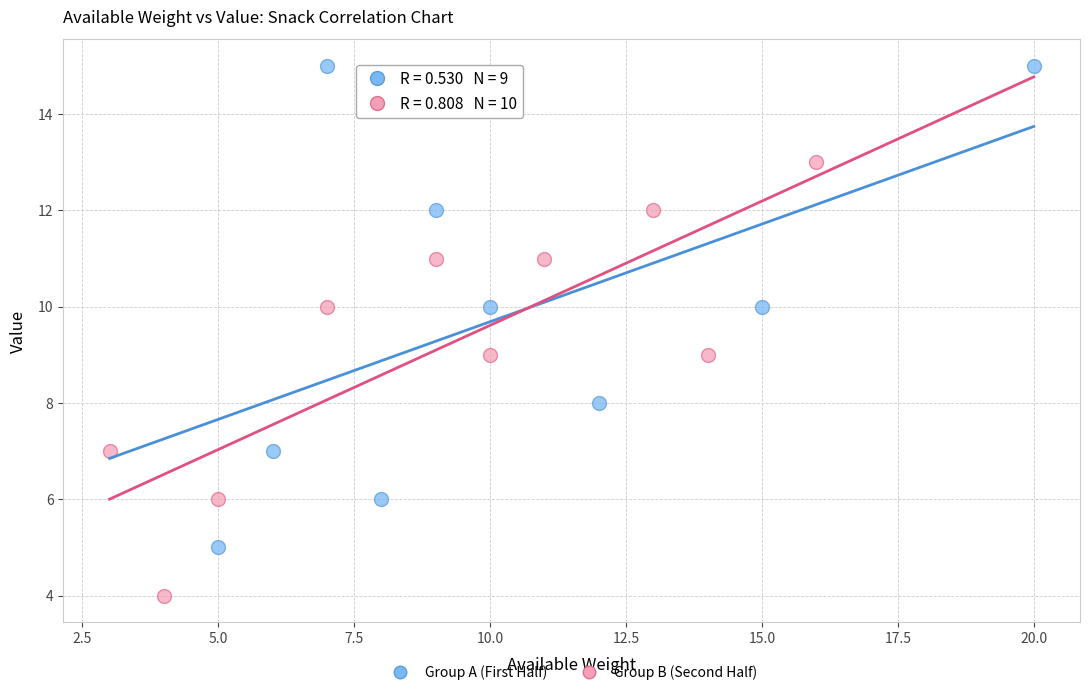

Which series has the largest Y range (max minus min)?

Group A (First Half)